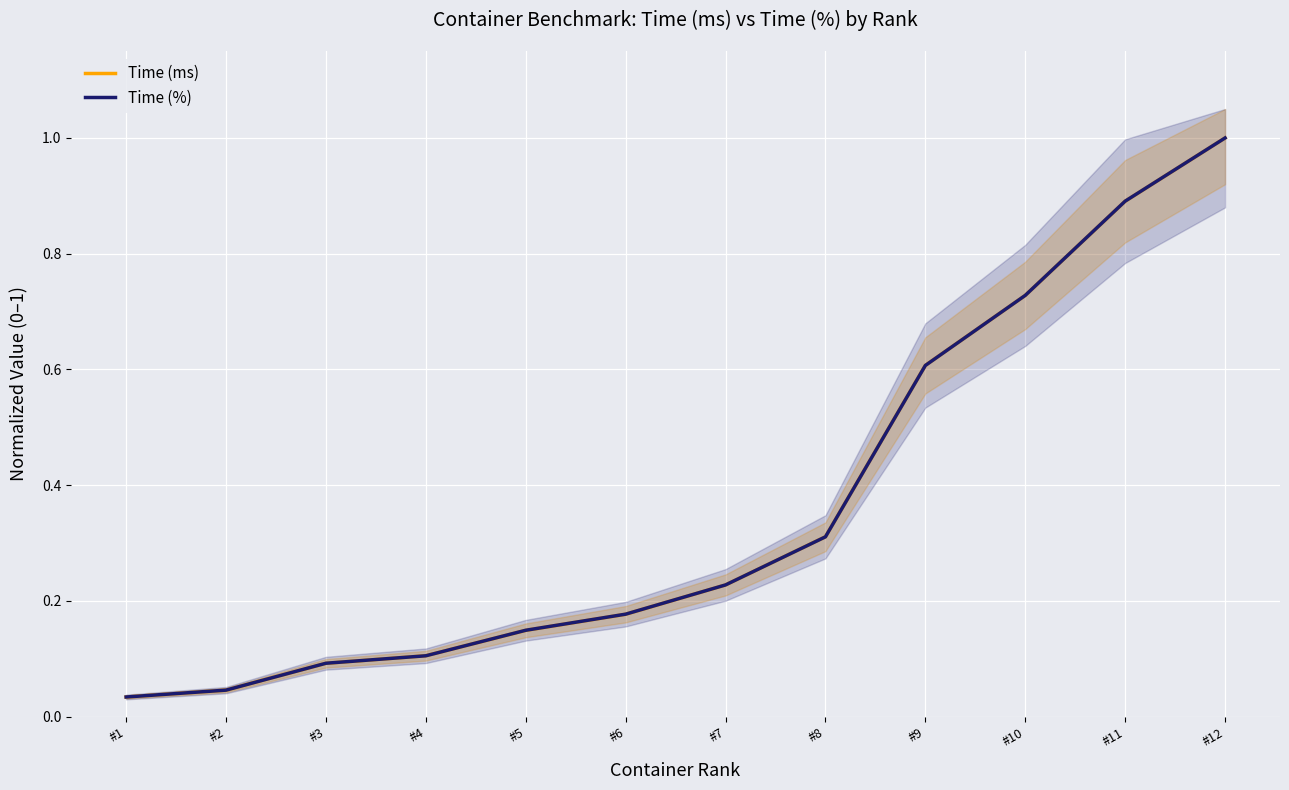

True or false: Time (ms) and Time (%) cross at least once.

True